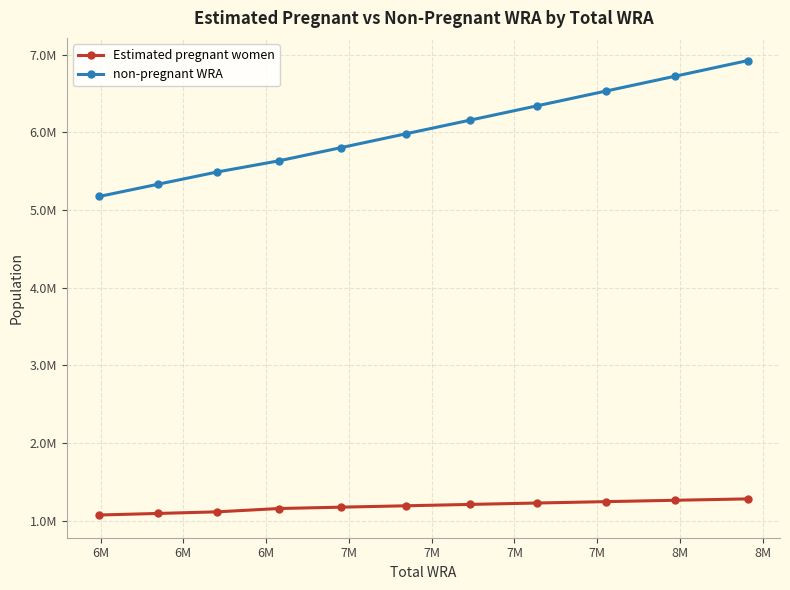

Which series has the largest total across all categories?

non-pregnant WRA